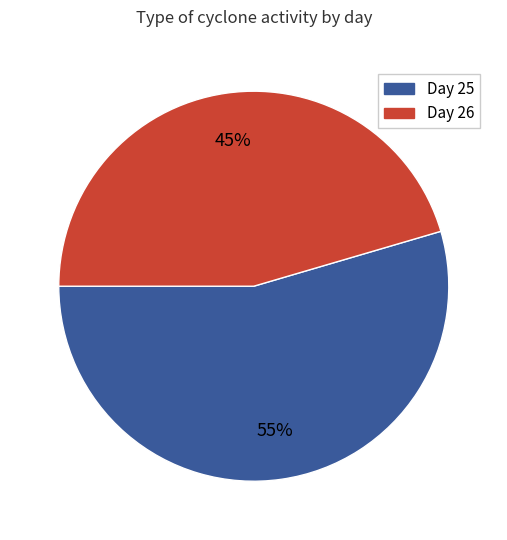

How many segments does this pie chart have?

2